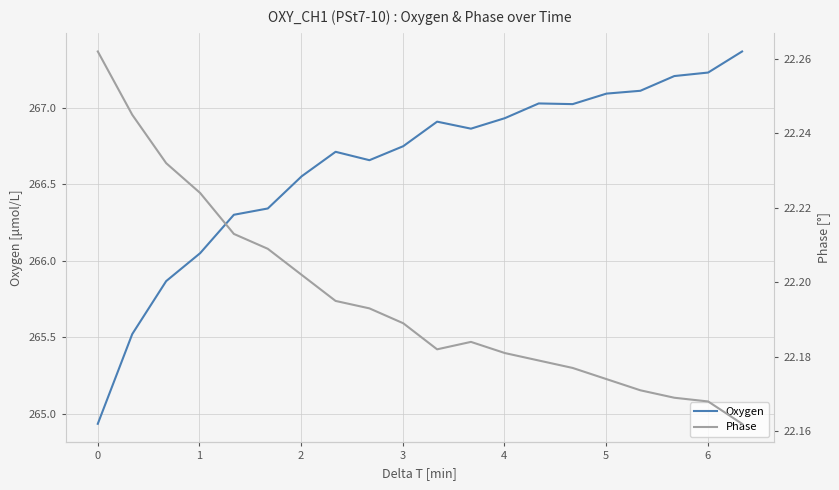

How many Phase values are between 22 and 23?

20